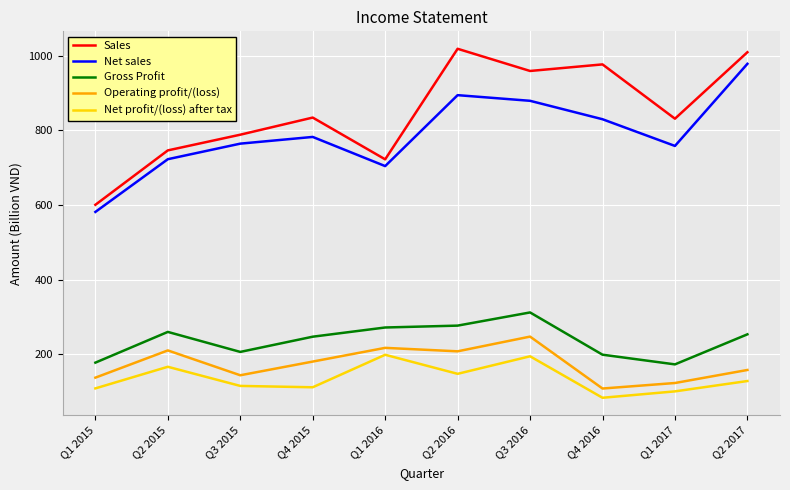

Which category has the lowest value in the Sales series?

Q1 2015